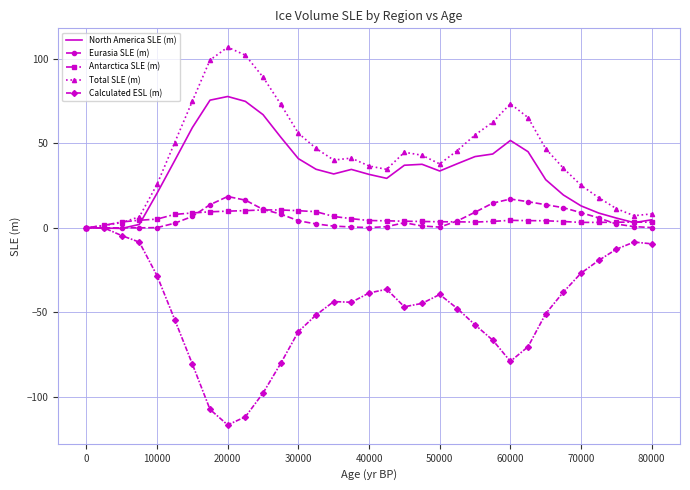

What is the maximum value for Total SLE (m)?

106.7